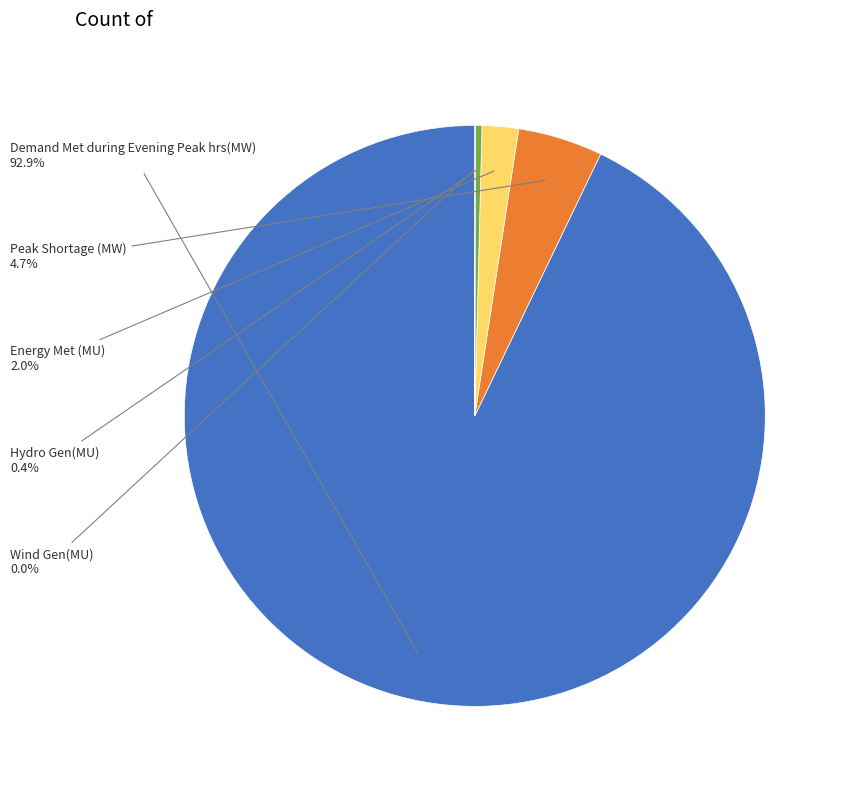

Does any single category account for the majority?

Yes